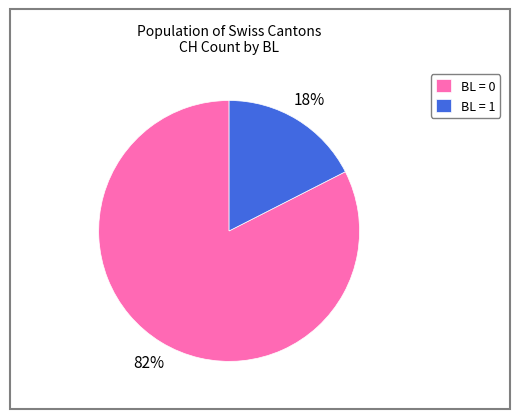

Does any single category account for the majority?

Yes